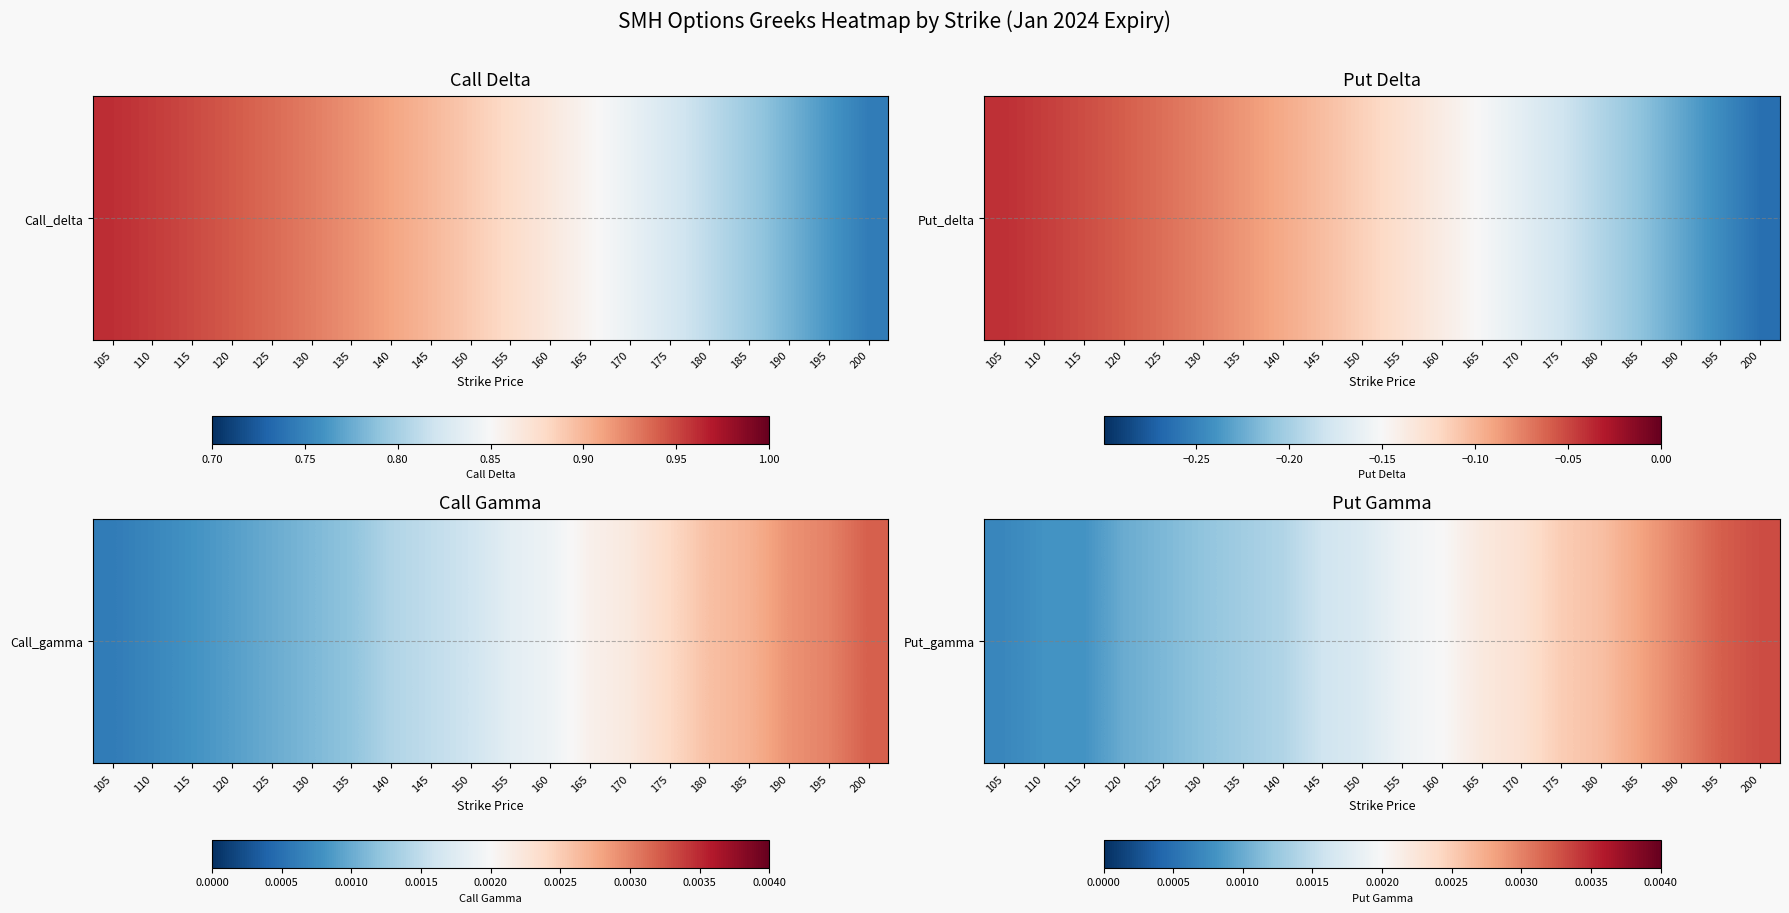

List the labels in order of value, smallest first.

105, 110, 115, 120, 125, 130, 135, 140, 145, 150, 155, 160, 165, 170, 175, 180, 185, 190, 195, 200